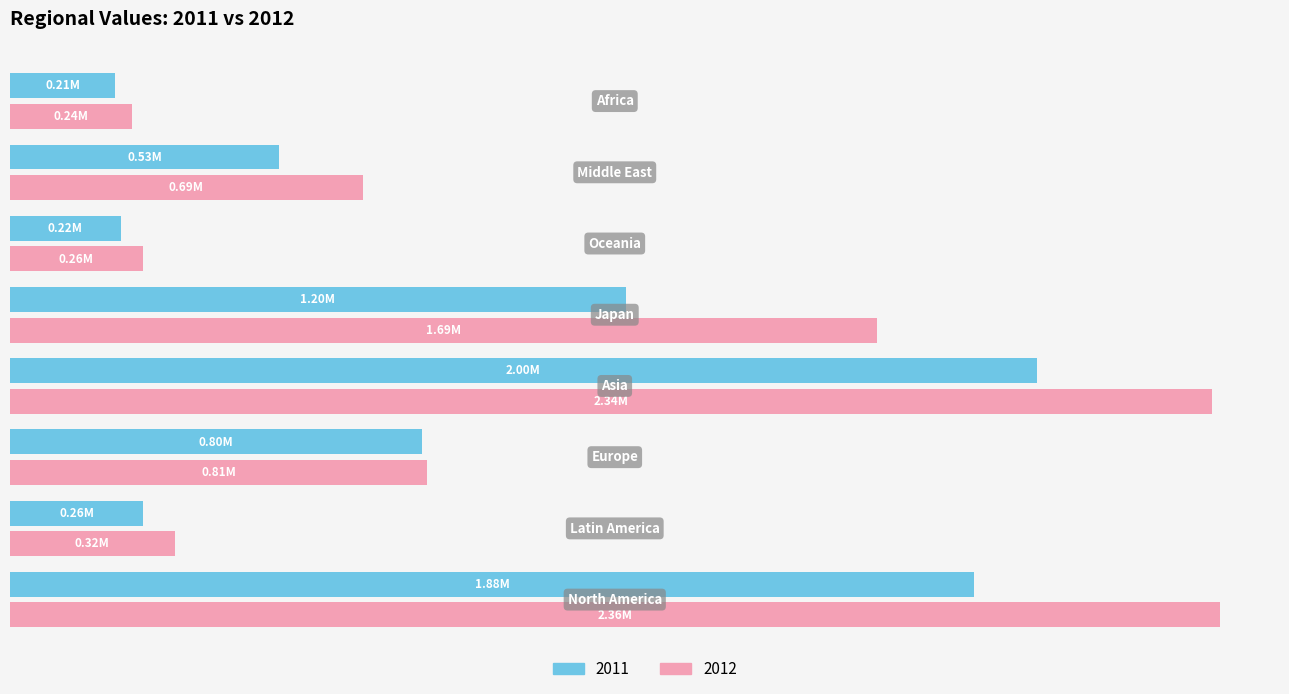

List the series in order of their overall mean, lowest first.

2011, 2012